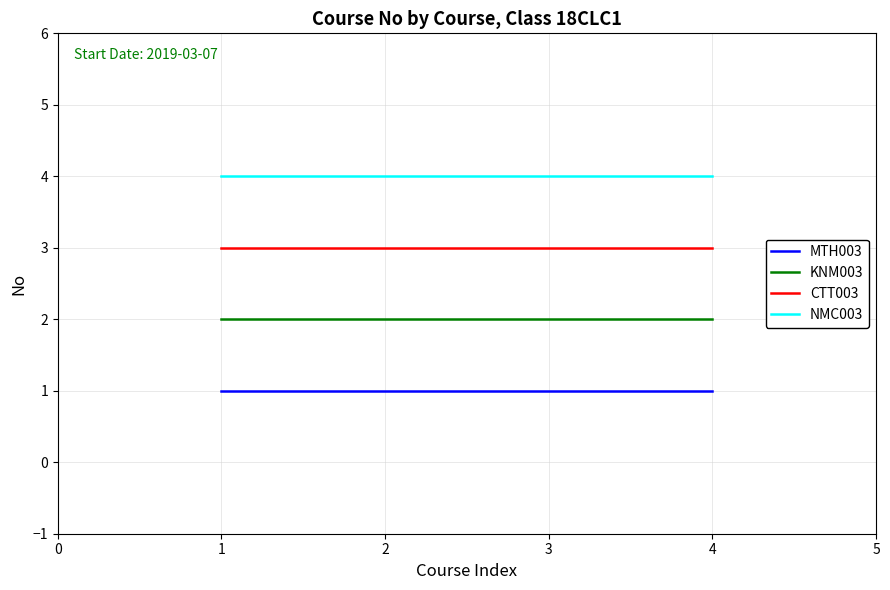

The value of MTH003 at 1 is 1. True or false?

True